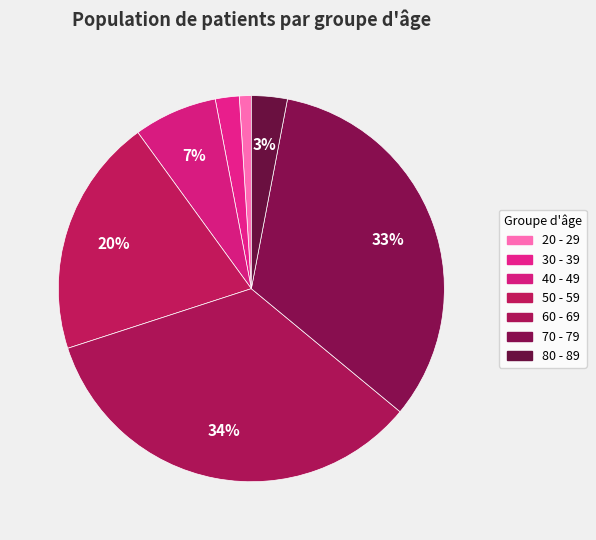

True or false: 40 - 49 accounts for 7% of the total.

True